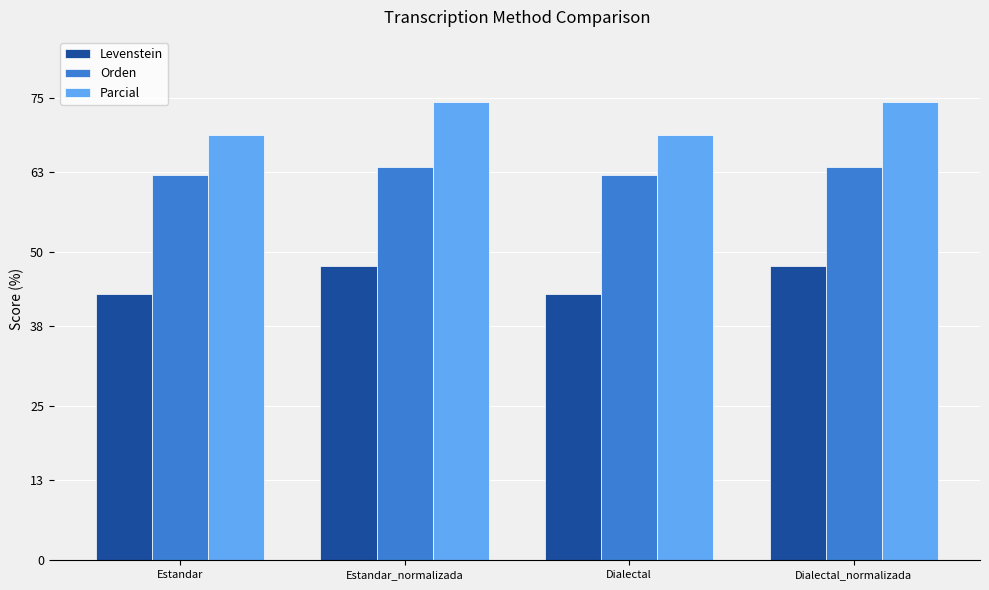

Reading right to left, what are all the values shown in this chart?

Levenstein: 47.9	43.3	47.9	43.3
Orden: 63.9	62.6	63.9	62.6
Parcial: 74.5	69.1	74.5	69.1